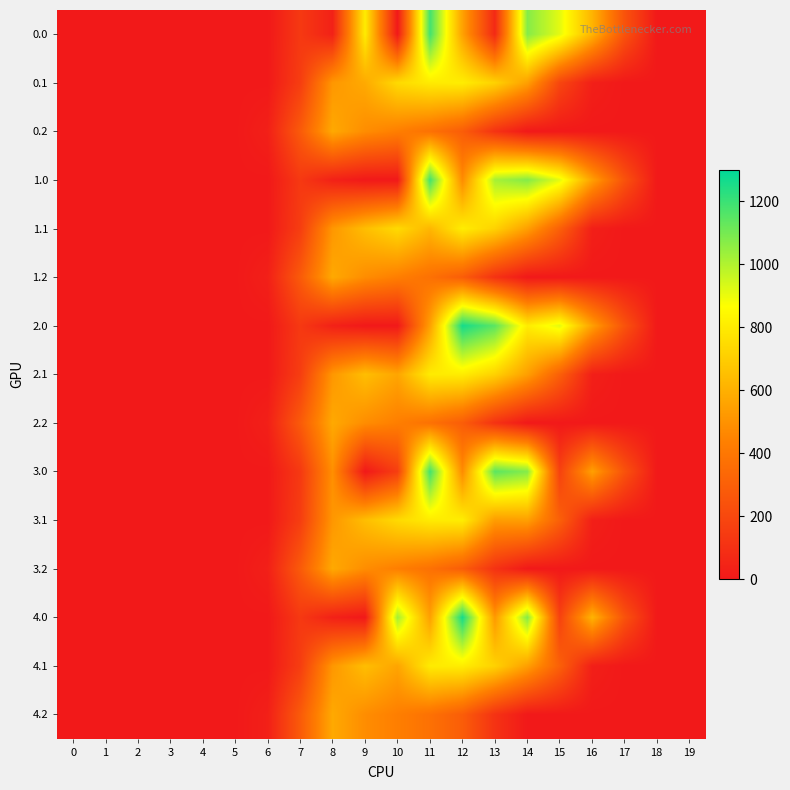

Which category has the highest value across all series?

12